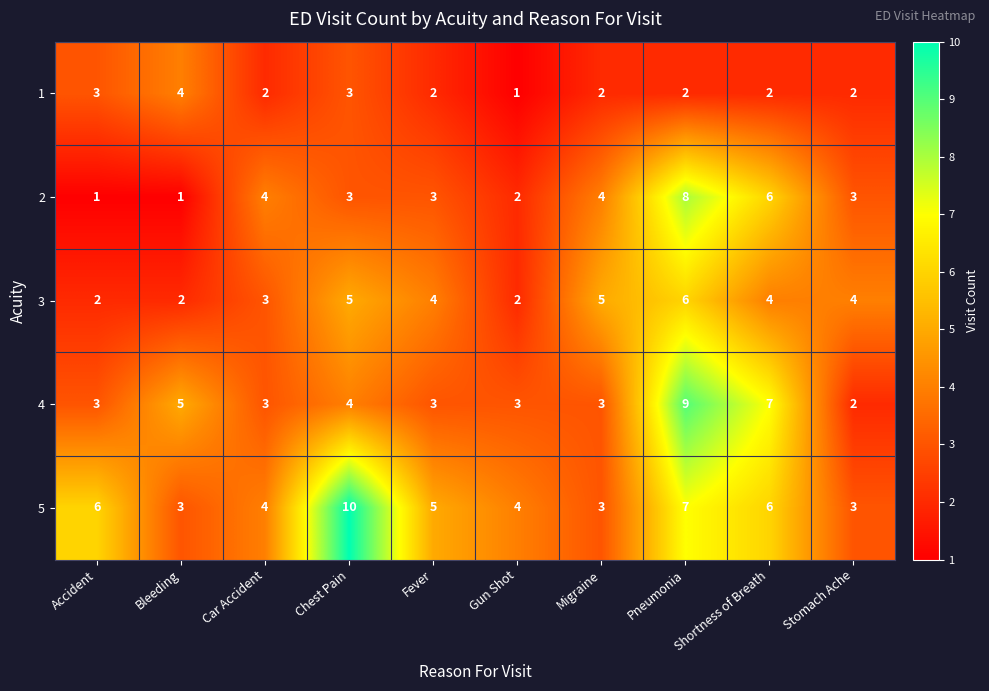

What is the maximum value for 4?

9